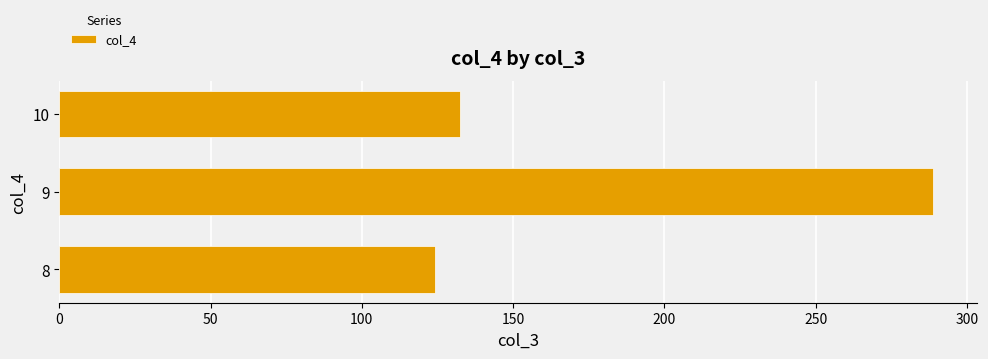

At which label is the value closest to 206?

10